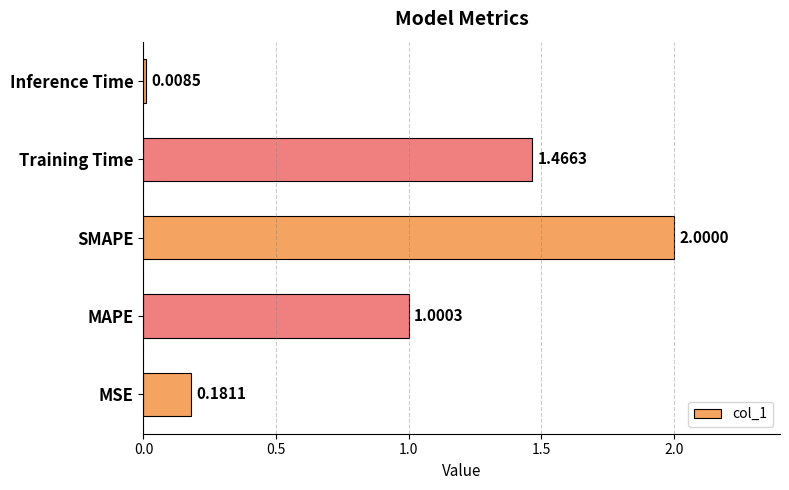

Count the number of categories in the chart.

5